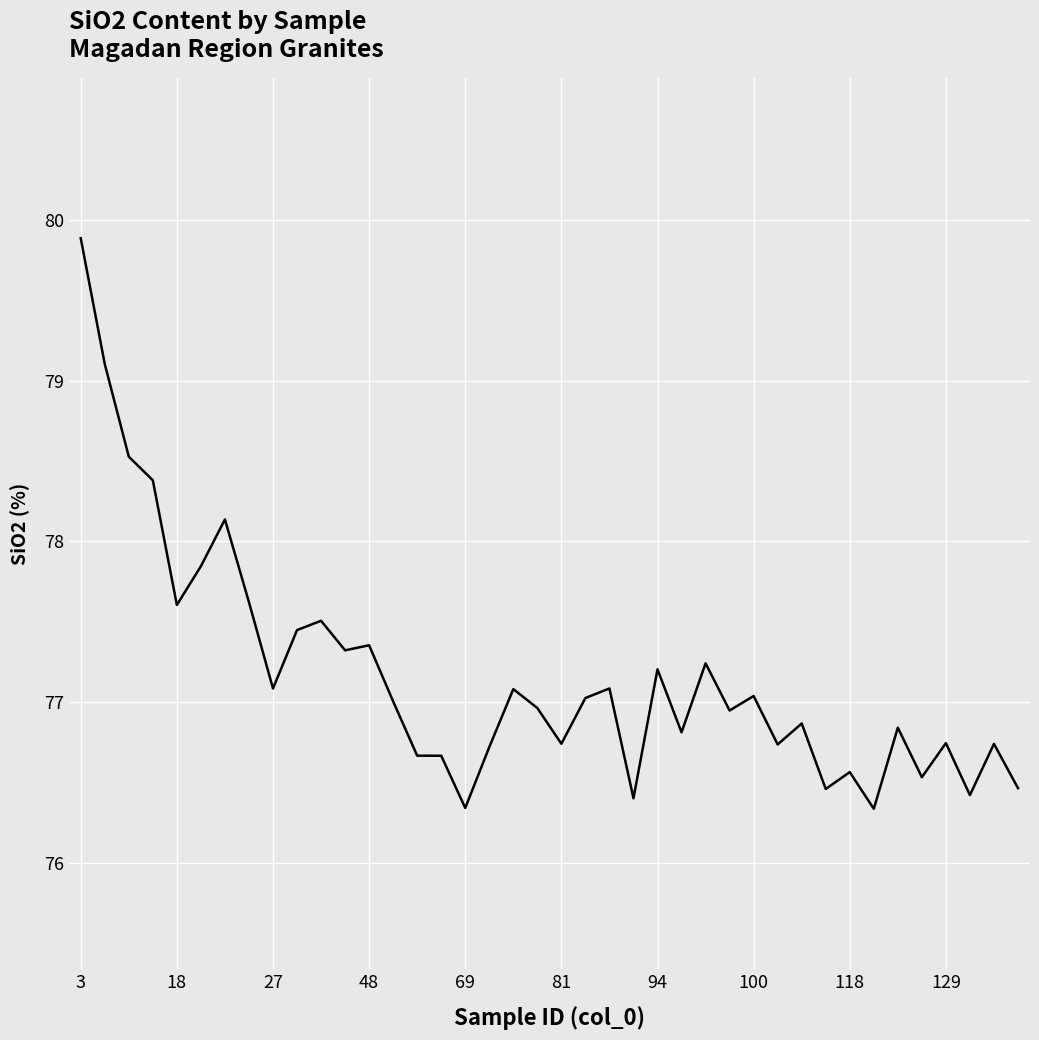

What is the maximum value shown in the chart?

79.9